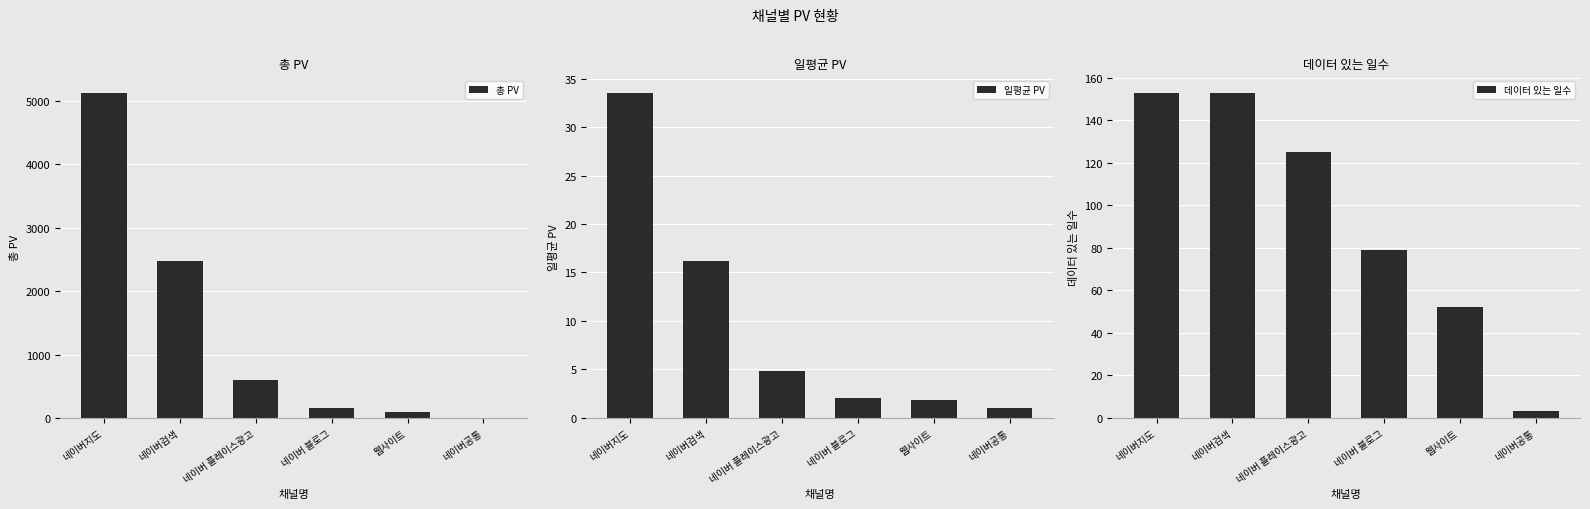

What is the difference between the second highest and minimum values in the 데이터 있는 일수 series?

150